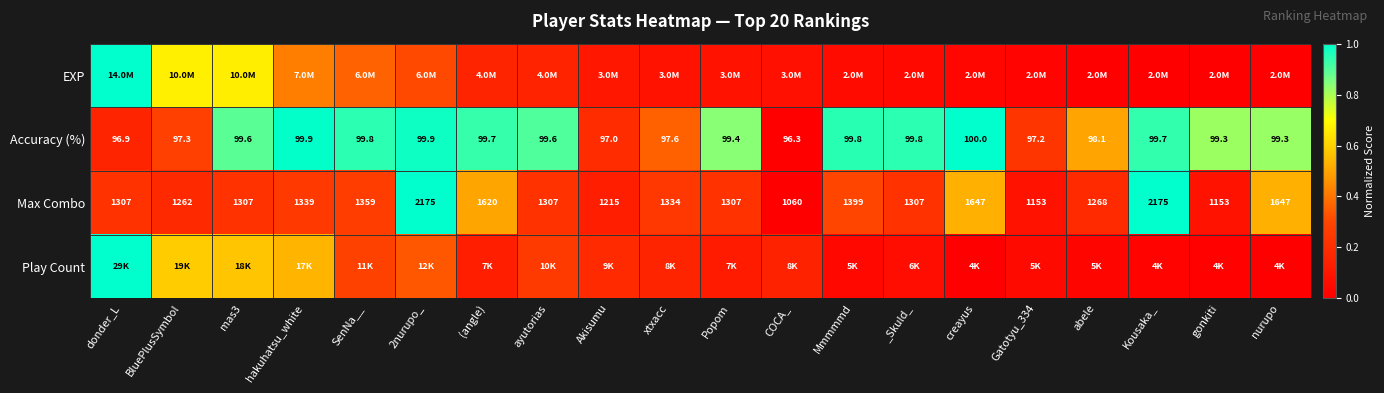

Which category has the highest value in the Accuracy (%) series?

creayus